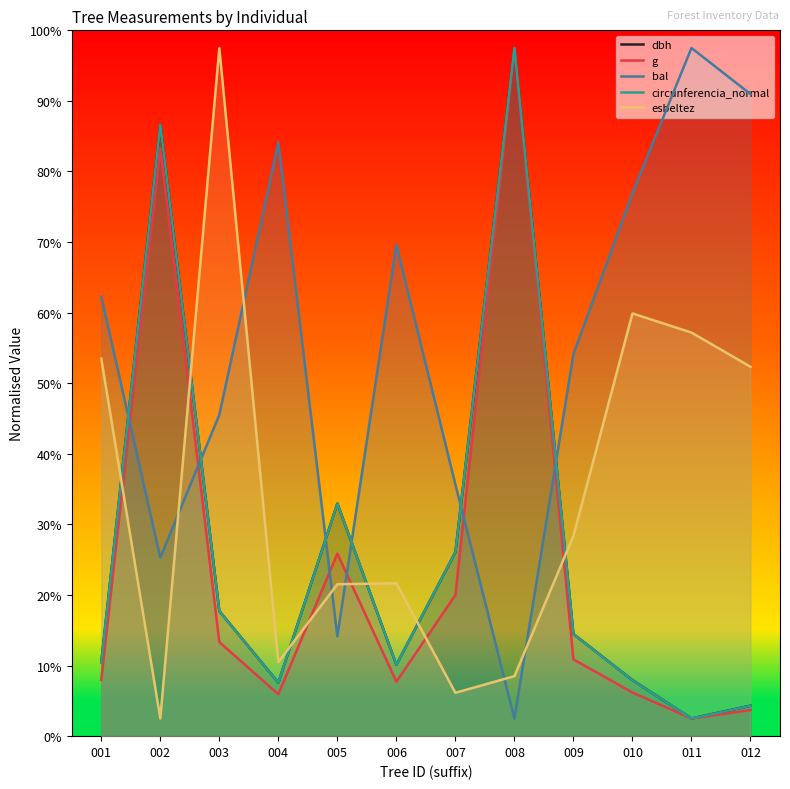

Rank the series by their maximum value, from lowest to highest.

dbh, g, bal, circunferencia_normal, esbeltez